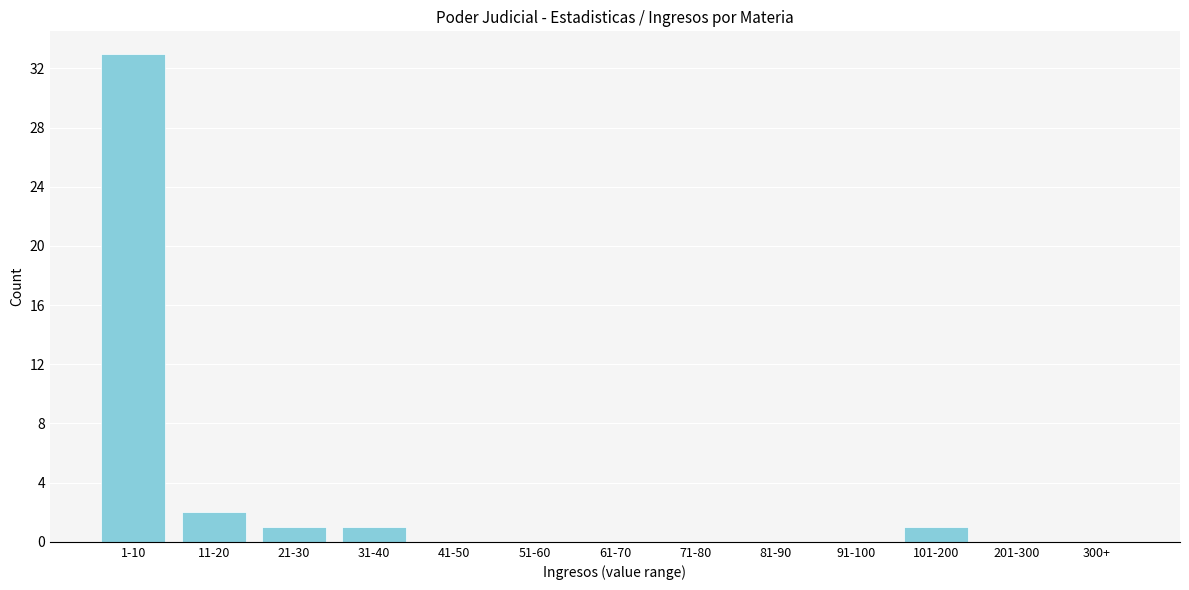

Reading right to left, list all the values displayed in this chart.

300+=0	201-300=0	101-200=1	91-100=0	81-90=0	71-80=0	61-70=0	51-60=0	41-50=0	31-40=1	21-30=1	11-20=2	1-10=33